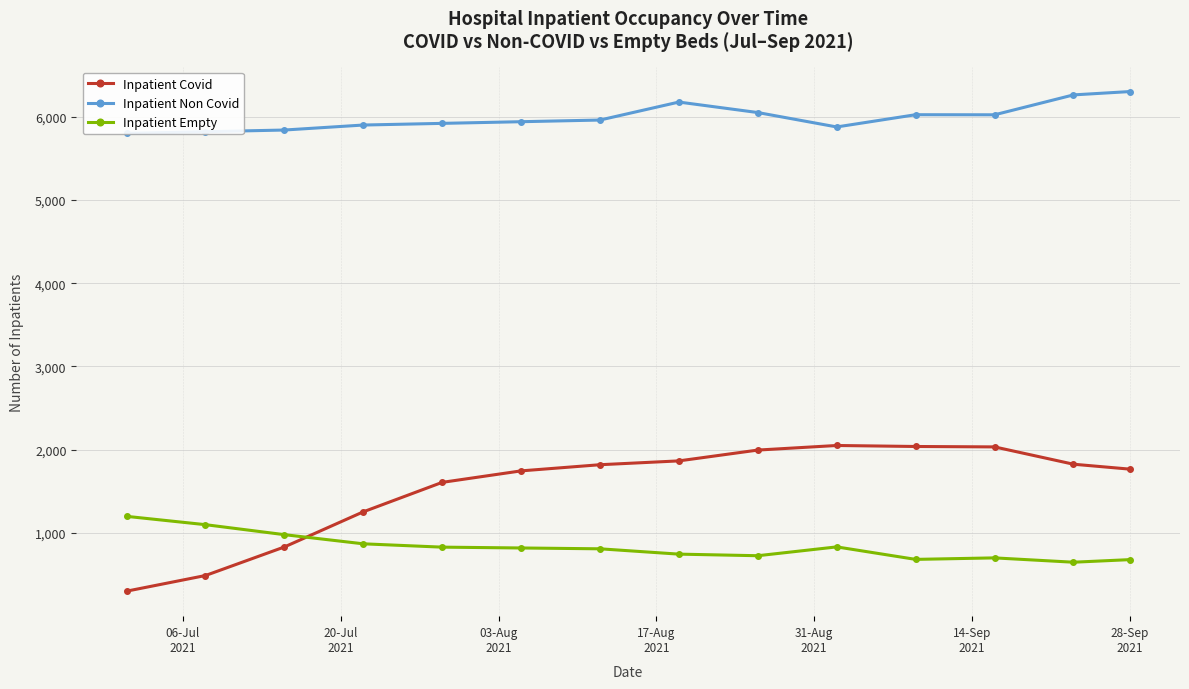

True or false: Inpatient Non Covid has more than 1 points higher than both neighbors.

True